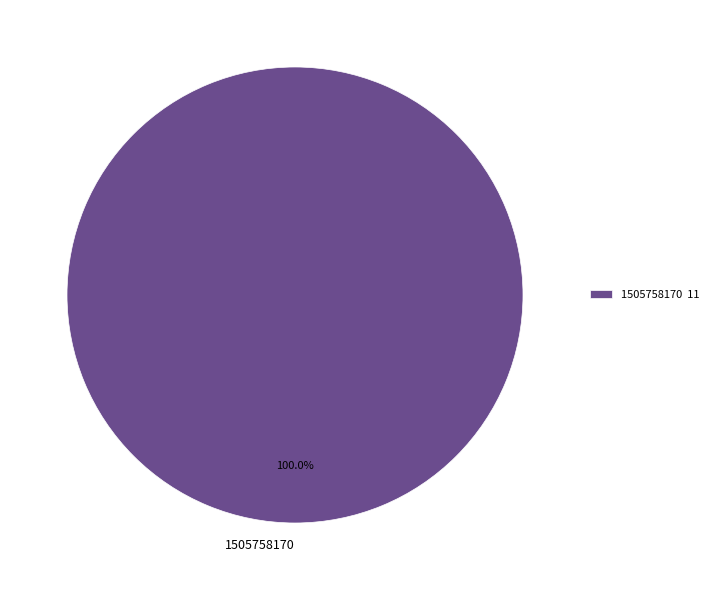

Does 1505758170 represent more than half of the total?

Yes